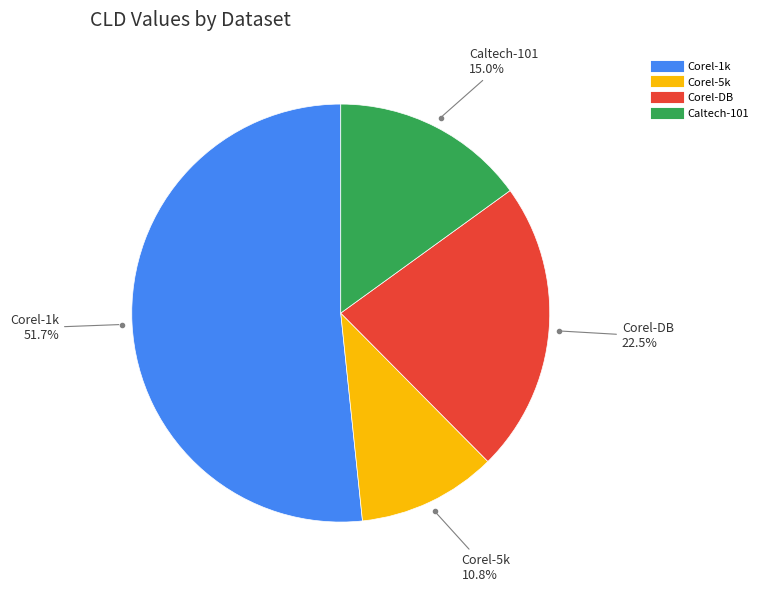

What percentage is the Caltech-101 slice, to the nearest percent?

15%